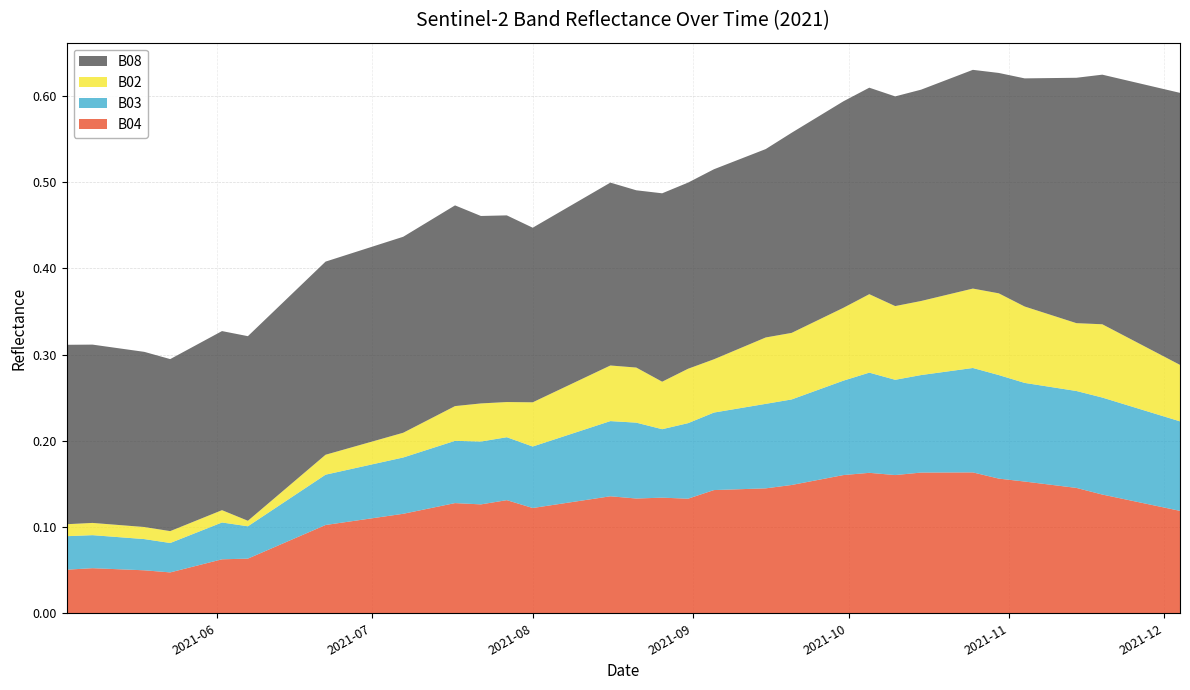

Reading right to left, what are all the values shown in this chart?

B04: 2021-12-04=0.1	2021-11-29=0.1	2021-11-24=0.1	2021-11-19=0.1	2021-11-14=0.1	2021-11-09=0.1	2021-11-04=0.2	2021-10-30=0.2	2021-10-25=0.2	2021-10-20=0.2	2021-10-15=0.2	2021-10-10=0.2	2021-10-05=0.2	2021-09-30=0.2	2021-09-25=0.2	2021-09-20=0.1	2021-09-15=0.1	2021-09-10=0.1	2021-09-05=0.1	2021-08-31=0.1	2021-08-26=0.1	2021-08-21=0.1	2021-08-16=0.1	2021-08-11=0.1	2021-08-06=0.1	2021-08-01=0.1	2021-07-27=0.1	2021-07-22=0.1	2021-07-17=0.1	2021-07-07=0.1	2021-06-22=0.1	2021-06-17=0.1	2021-06-12=0.1	2021-06-07=0.1	2021-06-02=0.1	2021-05-28=0.1	2021-05-23=0.0	2021-05-18=0.0	2021-05-08=0.1	2021-05-03=0.1
B03: 2021-12-04=0.1	2021-11-29=0.1	2021-11-24=0.1	2021-11-19=0.1	2021-11-14=0.1	2021-11-09=0.1	2021-11-04=0.1	2021-10-30=0.1	2021-10-25=0.1	2021-10-20=0.1	2021-10-15=0.1	2021-10-10=0.1	2021-10-05=0.1	2021-09-30=0.1	2021-09-25=0.1	2021-09-20=0.1	2021-09-15=0.1	2021-09-10=0.1	2021-09-05=0.1	2021-08-31=0.1	2021-08-26=0.1	2021-08-21=0.1	2021-08-16=0.1	2021-08-11=0.1	2021-08-06=0.1	2021-08-01=0.1	2021-07-27=0.1	2021-07-22=0.1	2021-07-17=0.1	2021-07-07=0.1	2021-06-22=0.1	2021-06-17=0.1	2021-06-12=0.0	2021-06-07=0.0	2021-06-02=0.0	2021-05-28=0.0	2021-05-23=0.0	2021-05-18=0.0	2021-05-08=0.0	2021-05-03=0.0
B02: 2021-12-04=0.1	2021-11-29=0.1	2021-11-24=0.1	2021-11-19=0.1	2021-11-14=0.1	2021-11-09=0.1	2021-11-04=0.1	2021-10-30=0.1	2021-10-25=0.1	2021-10-20=0.1	2021-10-15=0.1	2021-10-10=0.1	2021-10-05=0.1	2021-09-30=0.1	2021-09-25=0.1	2021-09-20=0.1	2021-09-15=0.1	2021-09-10=0.1	2021-09-05=0.1	2021-08-31=0.1	2021-08-26=0.1	2021-08-21=0.1	2021-08-16=0.1	2021-08-11=0.1	2021-08-06=0.1	2021-08-01=0.1	2021-07-27=0.0	2021-07-22=0.0	2021-07-17=0.0	2021-07-07=0.0	2021-06-22=0.0	2021-06-17=0.0	2021-06-12=0.0	2021-06-07=0.0	2021-06-02=0.0	2021-05-28=0.0	2021-05-23=0.0	2021-05-18=0.0	2021-05-08=0.0	2021-05-03=0.0
B08: 2021-12-04=0.3	2021-11-29=0.3	2021-11-24=0.3	2021-11-19=0.3	2021-11-14=0.3	2021-11-09=0.3	2021-11-04=0.3	2021-10-30=0.3	2021-10-25=0.3	2021-10-20=0.2	2021-10-15=0.2	2021-10-10=0.2	2021-10-05=0.2	2021-09-30=0.2	2021-09-25=0.2	2021-09-20=0.2	2021-09-15=0.2	2021-09-10=0.2	2021-09-05=0.2	2021-08-31=0.2	2021-08-26=0.2	2021-08-21=0.2	2021-08-16=0.2	2021-08-11=0.2	2021-08-06=0.2	2021-08-01=0.2	2021-07-27=0.2	2021-07-22=0.2	2021-07-17=0.2	2021-07-07=0.2	2021-06-22=0.2	2021-06-17=0.2	2021-06-12=0.2	2021-06-07=0.2	2021-06-02=0.2	2021-05-28=0.2	2021-05-23=0.2	2021-05-18=0.2	2021-05-08=0.2	2021-05-03=0.2